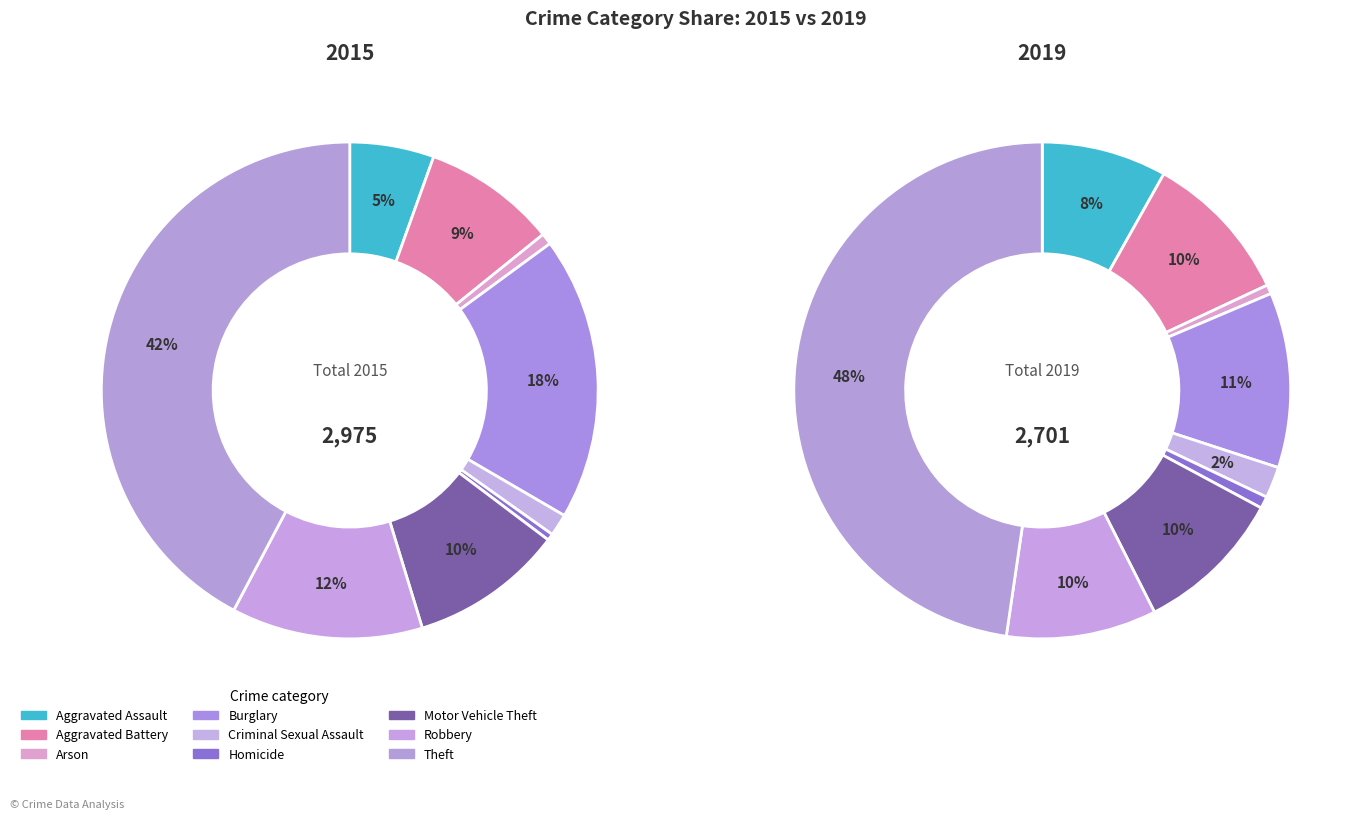

Is there a majority slice in this chart?

No